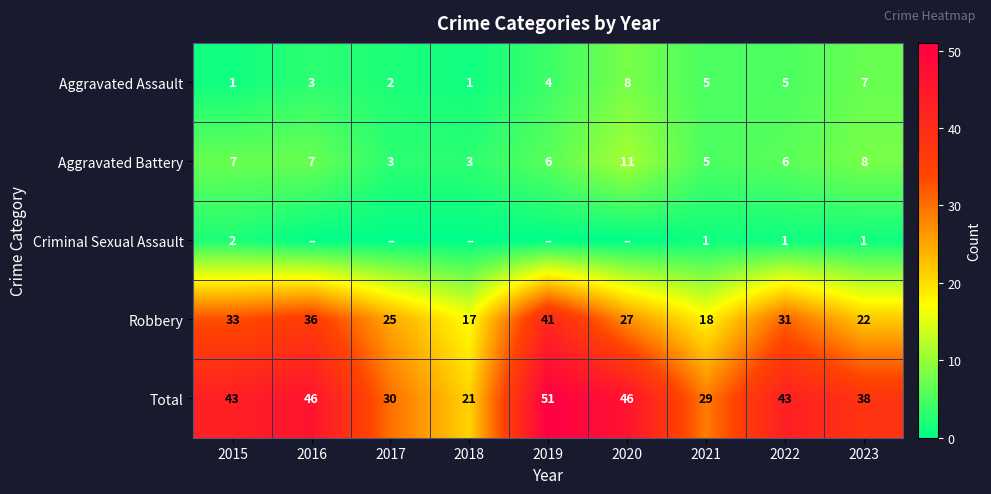

What is the spread (max minus min) of values at 2015?

42